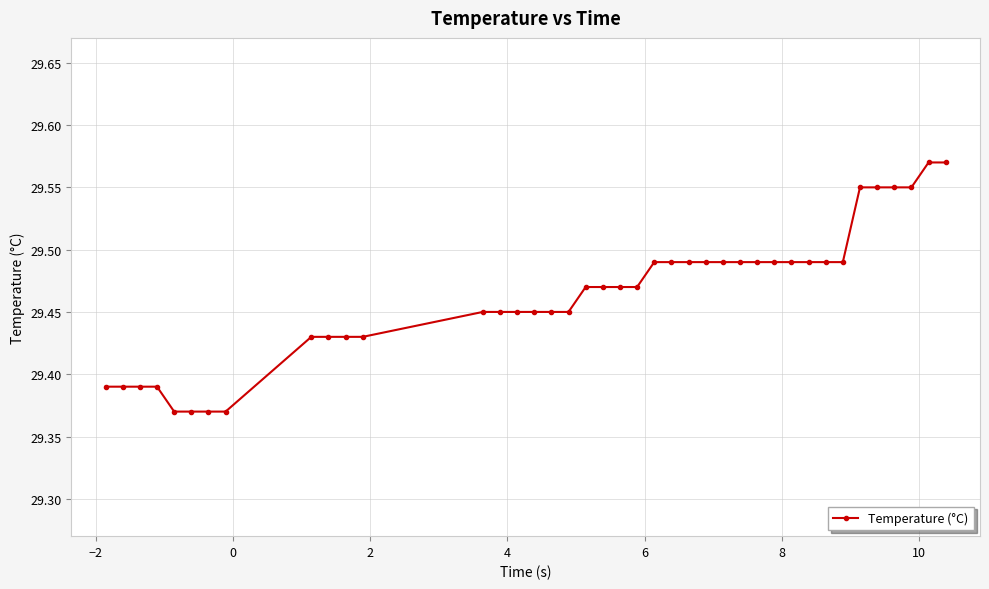

Count the values in the range 29 to 30.

40